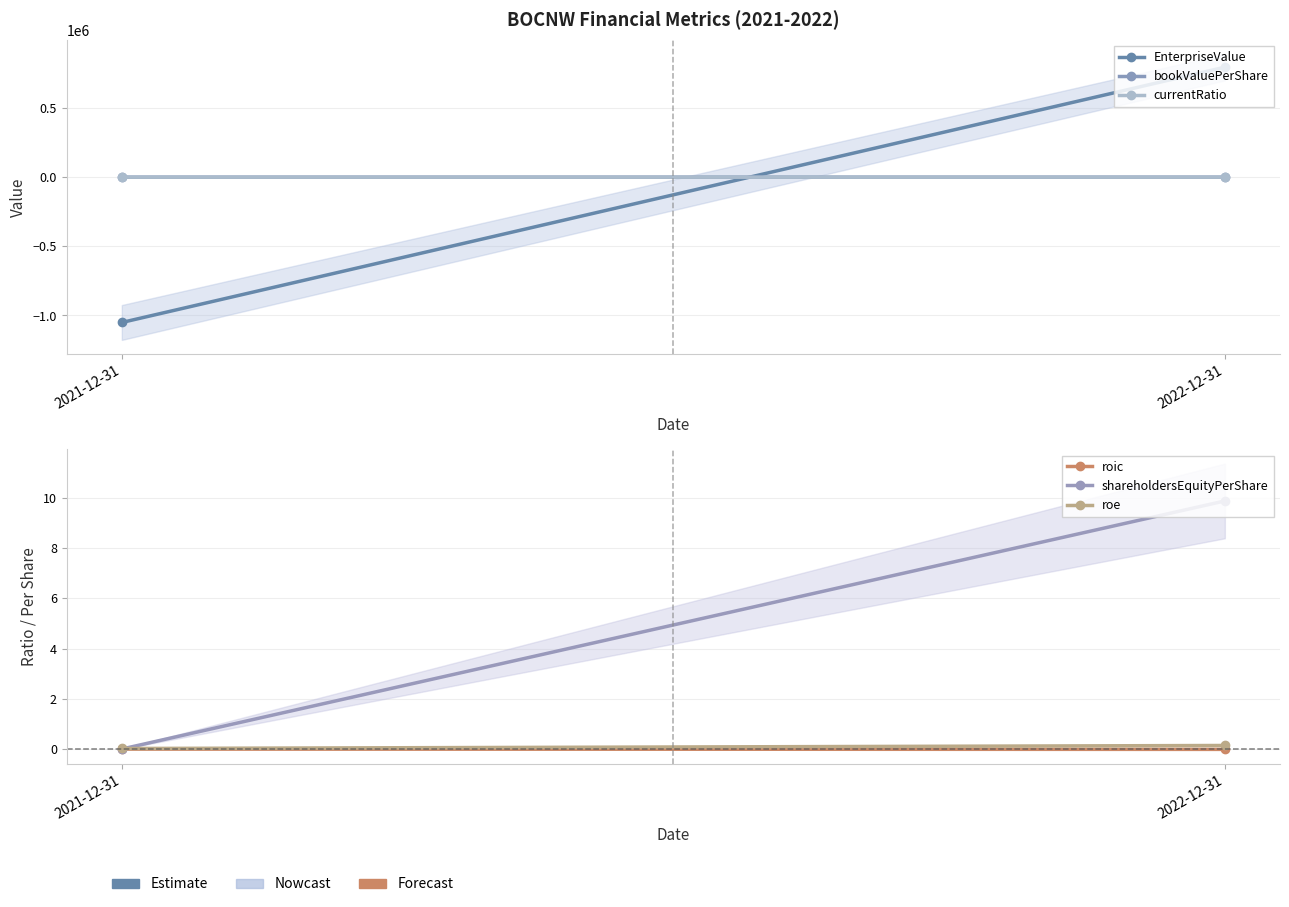

What is the spread (max minus min) of values at 2022-12-31?

795497.0